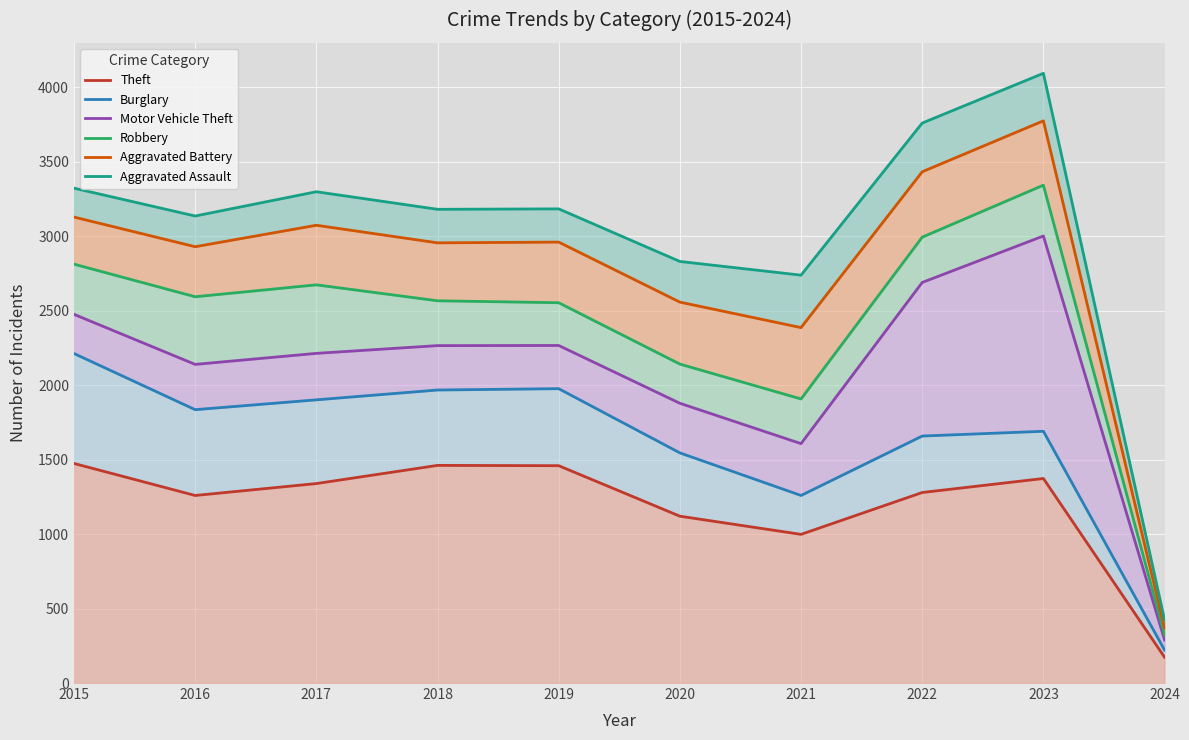

How many values in the Aggravated Battery series are below 2960?

5